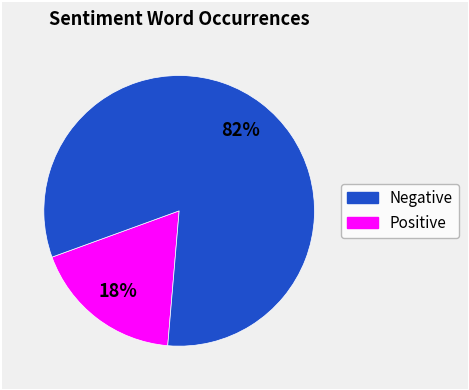

How many slices are in this pie chart?

2